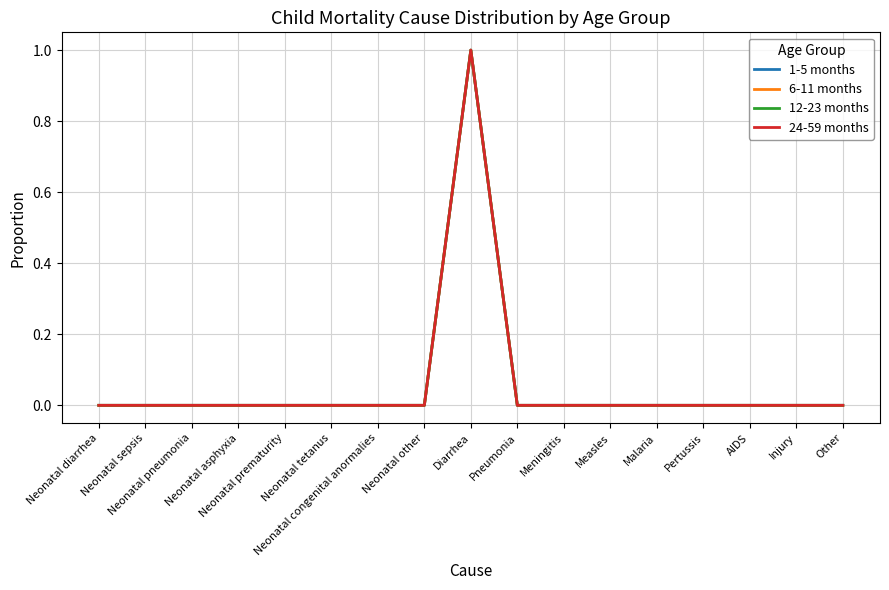

Which series has the largest range (max minus min)?

1-5 months